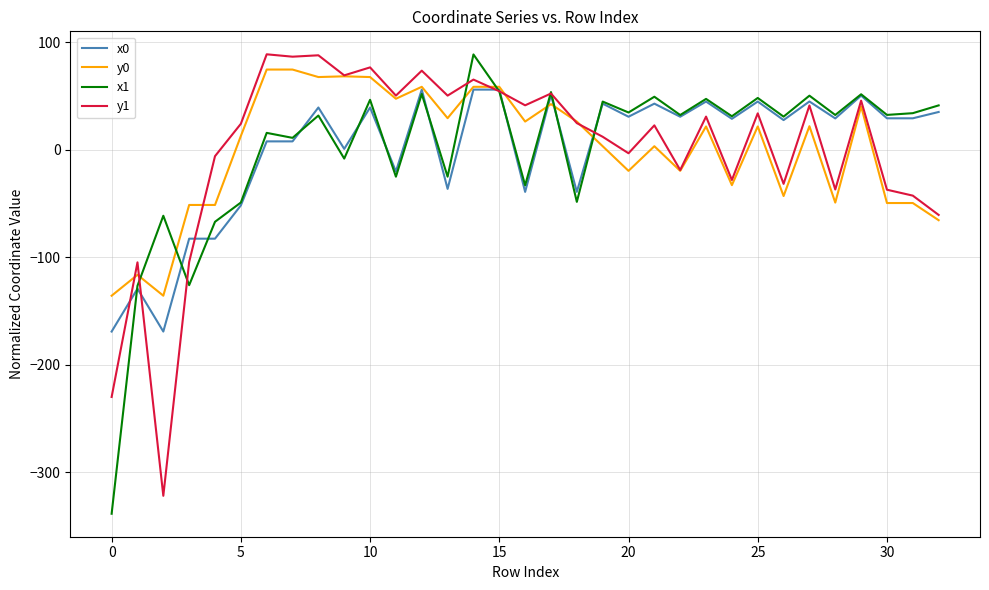

What is the maximum value for x0?

55.7